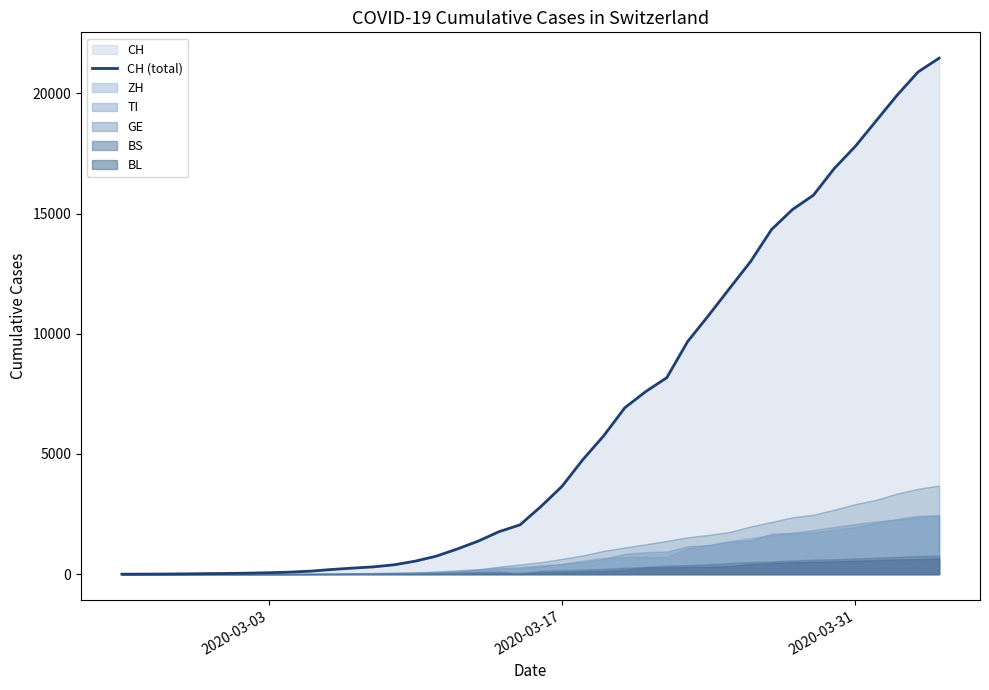

How many lines are shown in the chart?

1